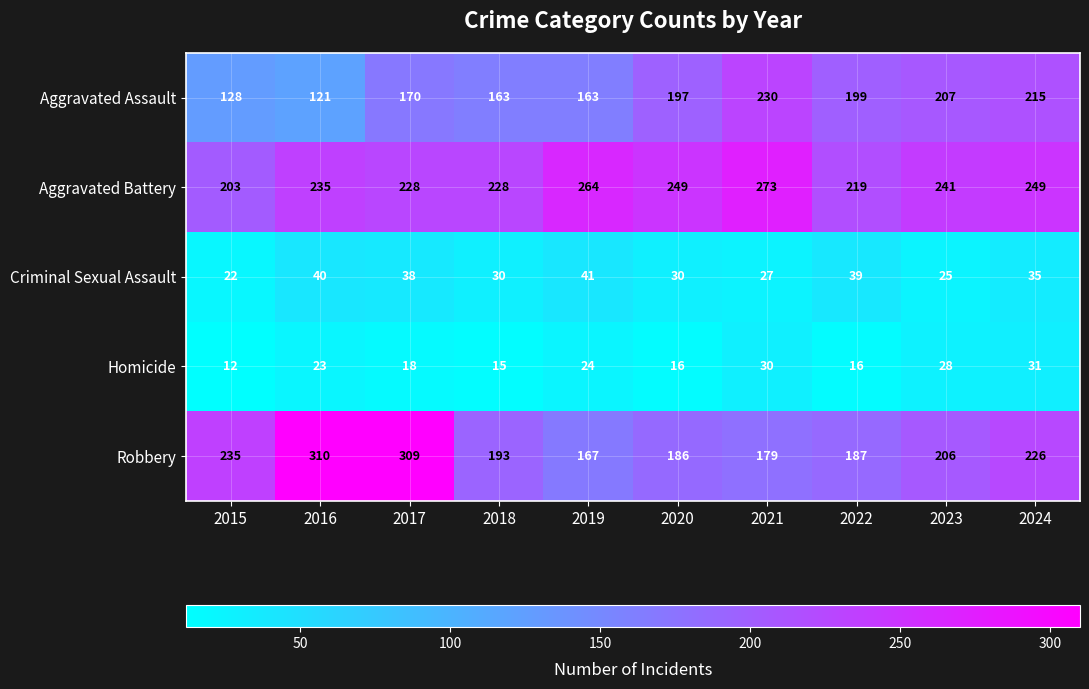

Between 2016 and 2022, which series saw the biggest shift?

Robbery